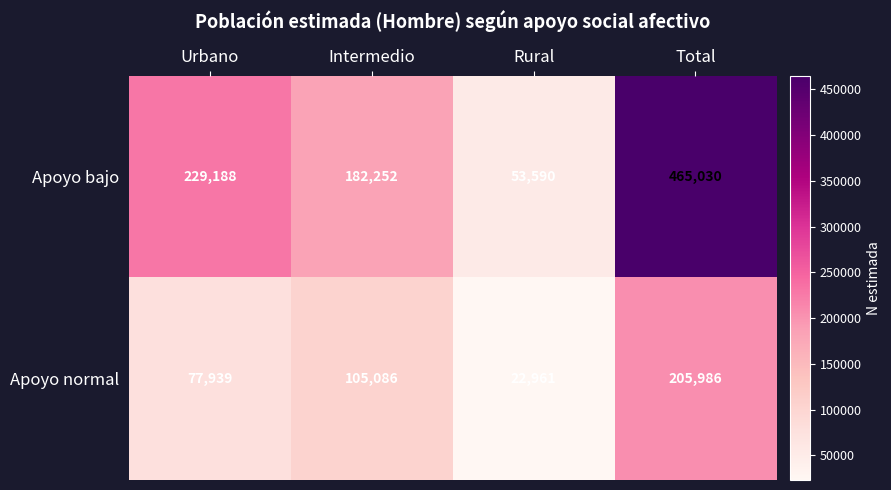

Which series changed the most between Urbano and Intermedio?

Apoyo bajo